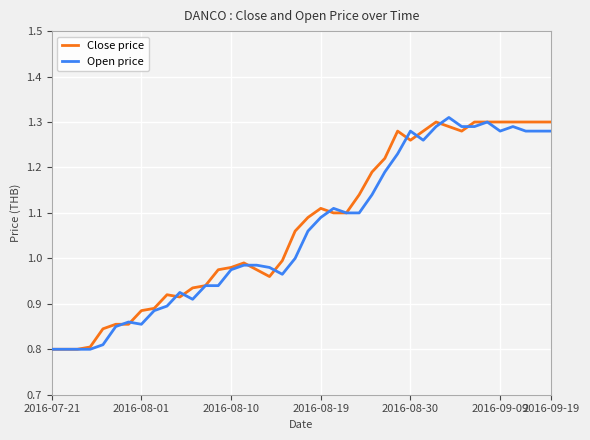

How many interior local valleys does the Close price series have?

4